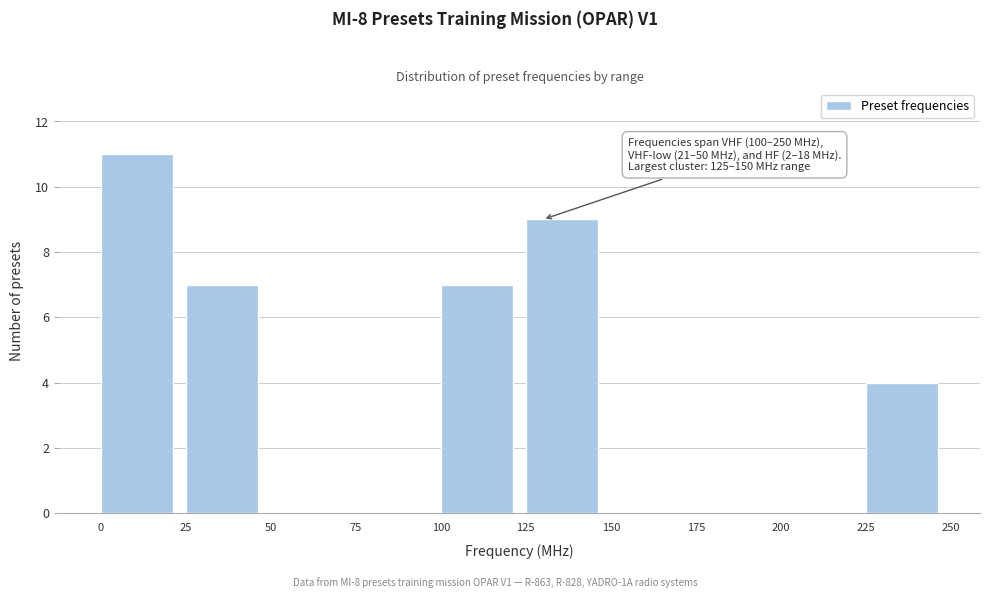

Over which range of the x-axis is the bar tallest?

0 to 25